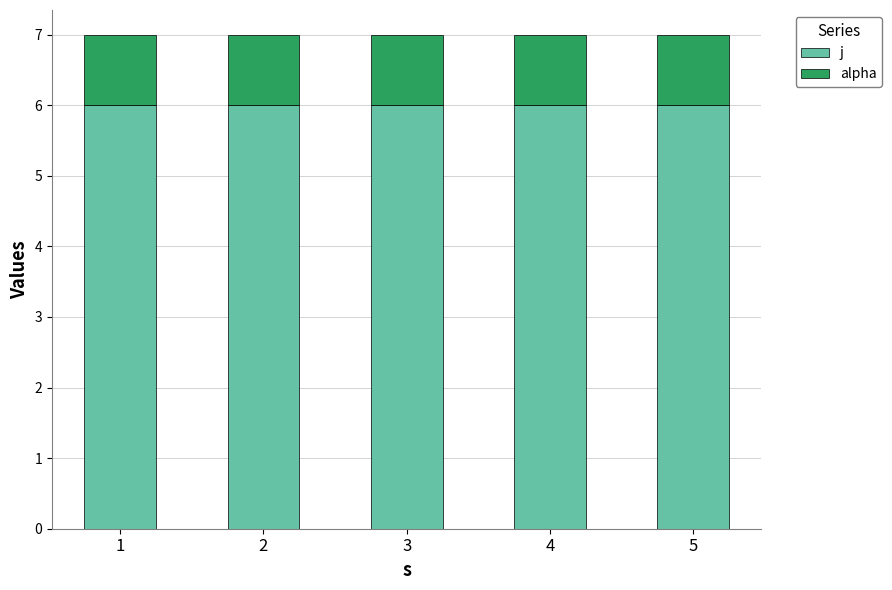

What is the highest value of the j series?

6